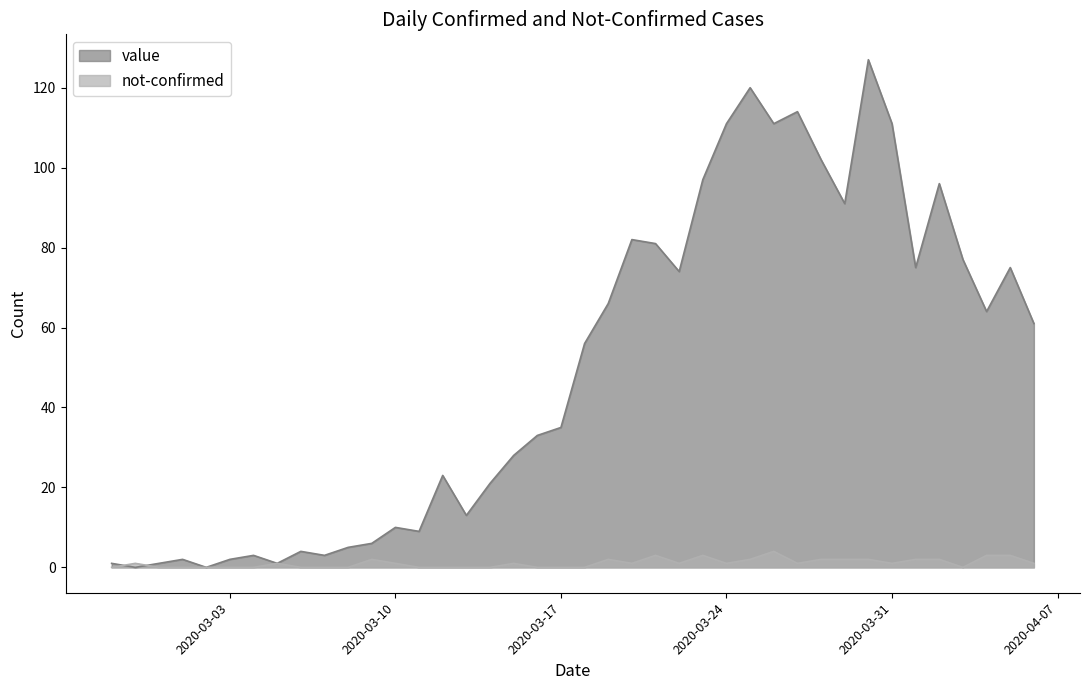

Between 2020-02-27 and 2020-03-25, which series saw the biggest shift?

value